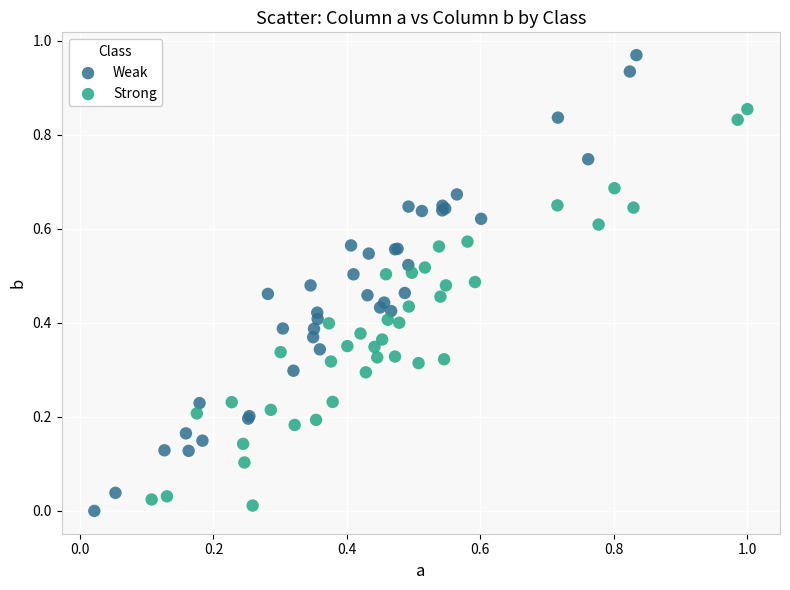

Which series contains the lowest Y value?

Weak